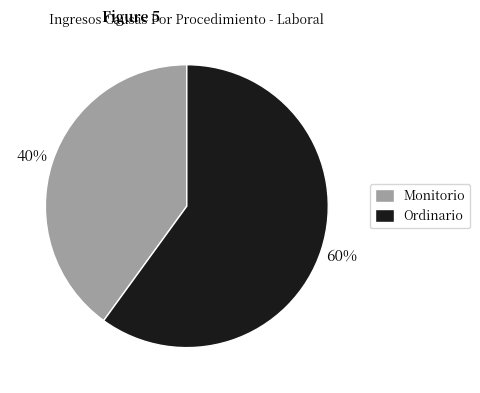

To the nearest percent, what is the average slice percentage?

50%